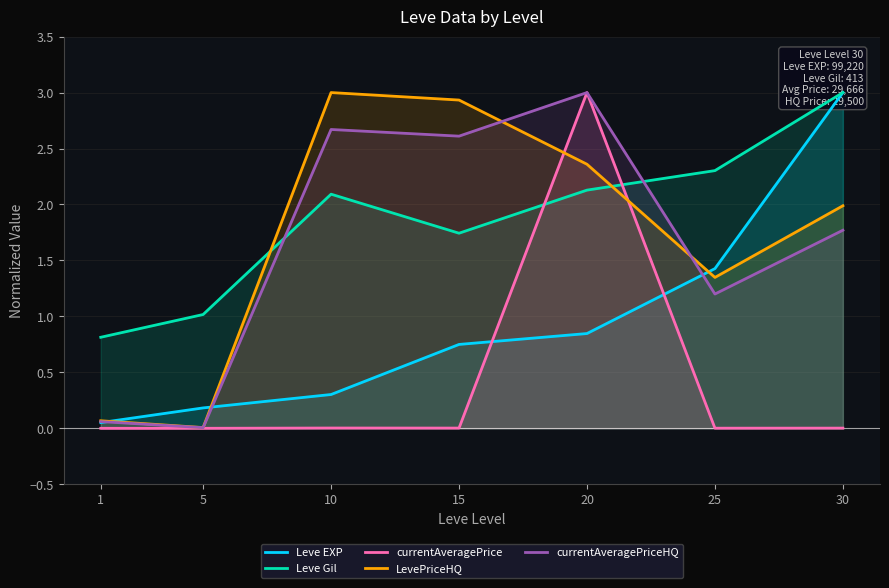

Rank the series at 20 from highest to lowest value.

currentAveragePrice, currentAveragePriceHQ, LevePriceHQ, Leve Gil, Leve EXP